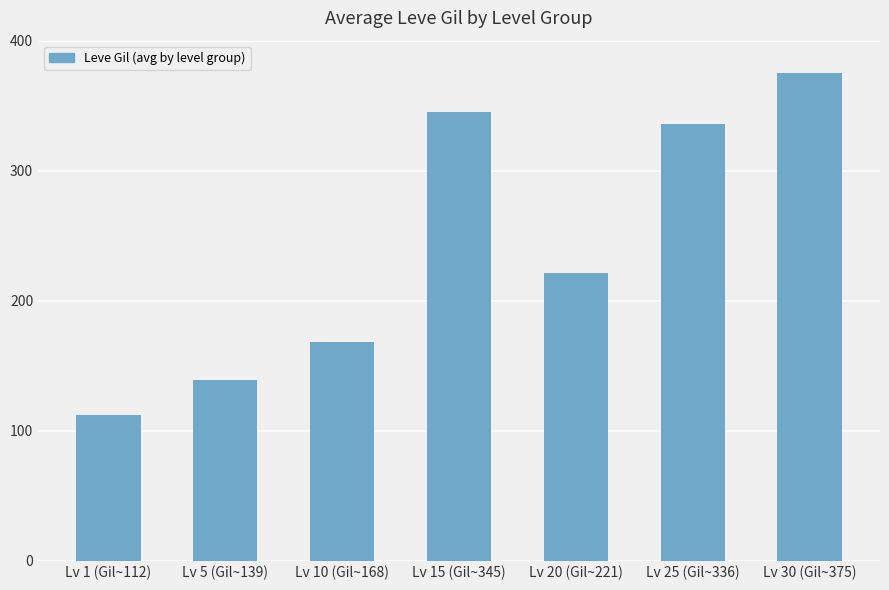

True or false: the data shows 75 at Lv 10 (Gil~168).

False